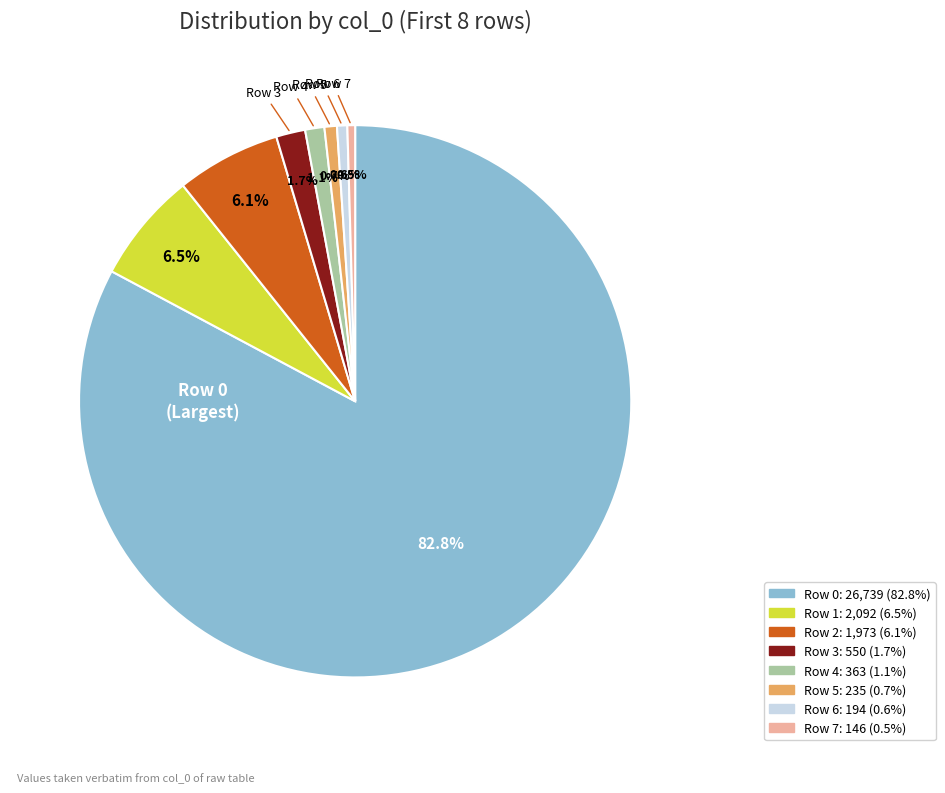

Does any single category account for the majority?

Yes